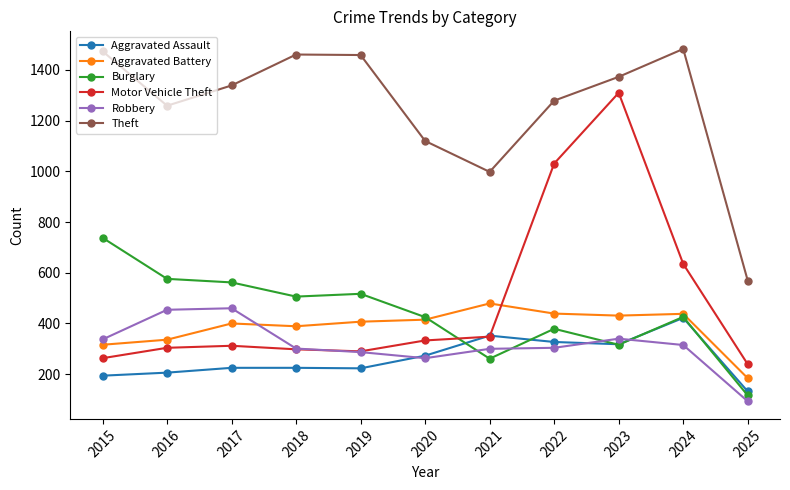

Is the value of Aggravated Battery at 2022 greater than the value of Theft at 2022?

No